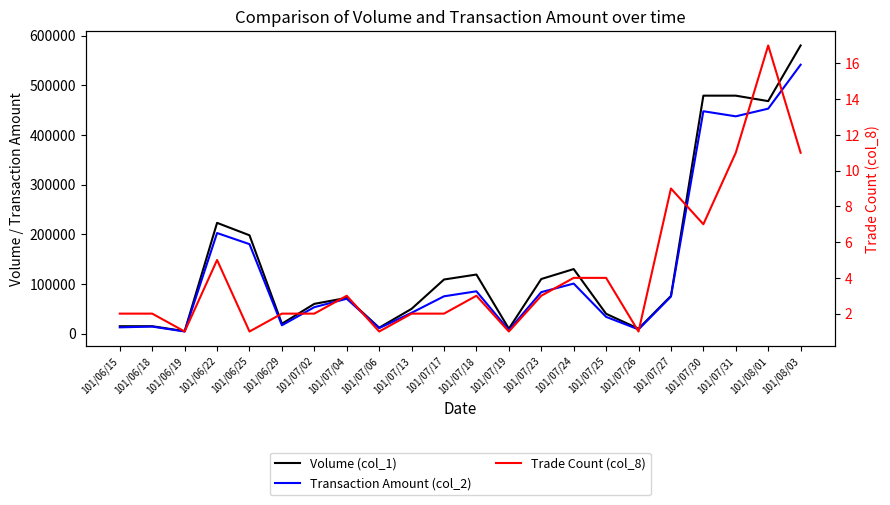

The Trade Count (col_8) series shows 4 at 101/07/25. True or false?

True